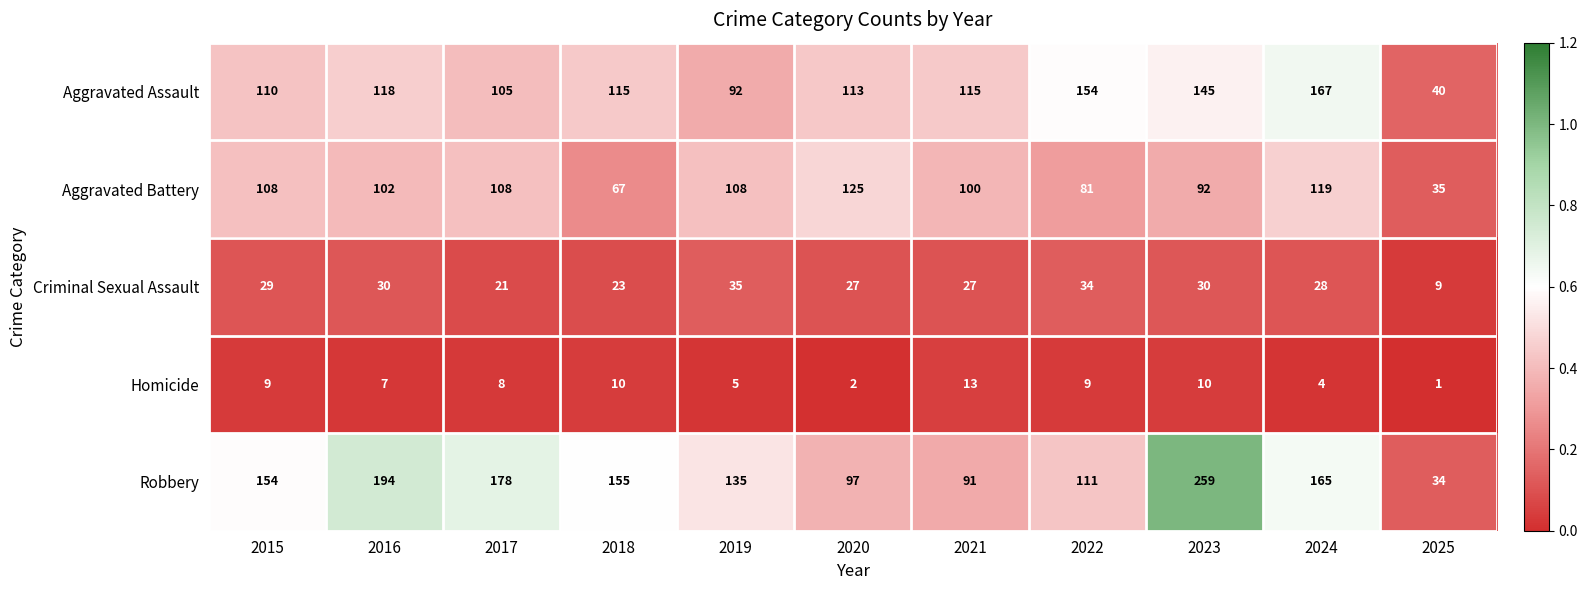

The value of Homicide at 2015 is 9. True or false?

True